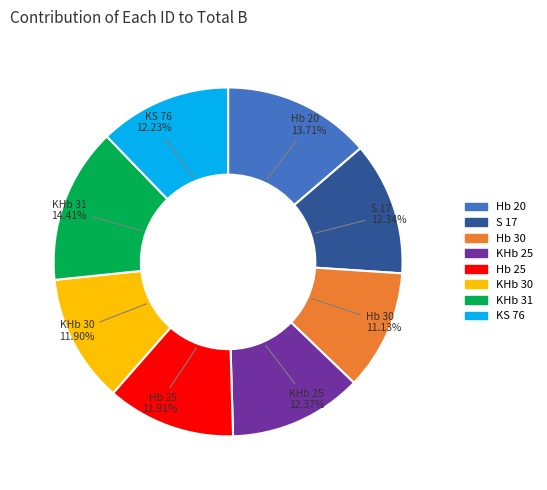

What is the largest slice in the pie chart?

KHb 31